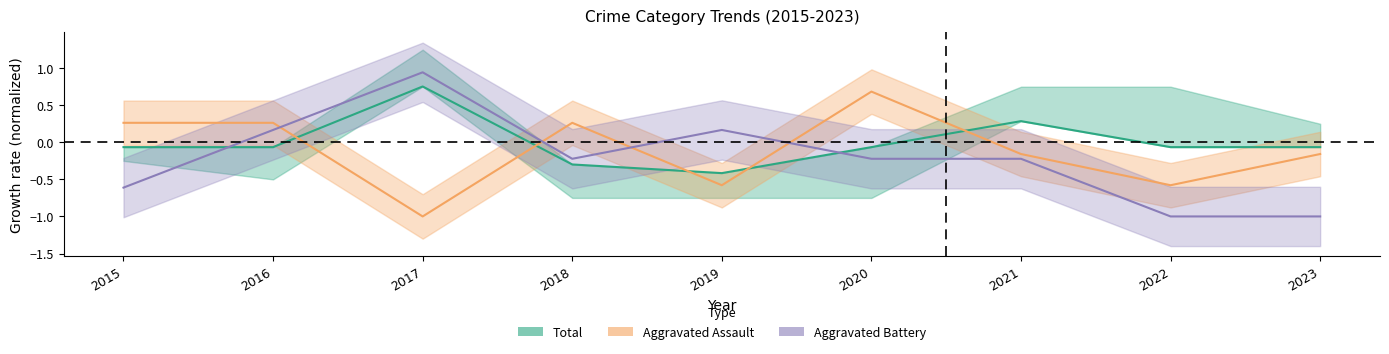

Which series has the widest spread of values?

Aggravated Battery (normalized)